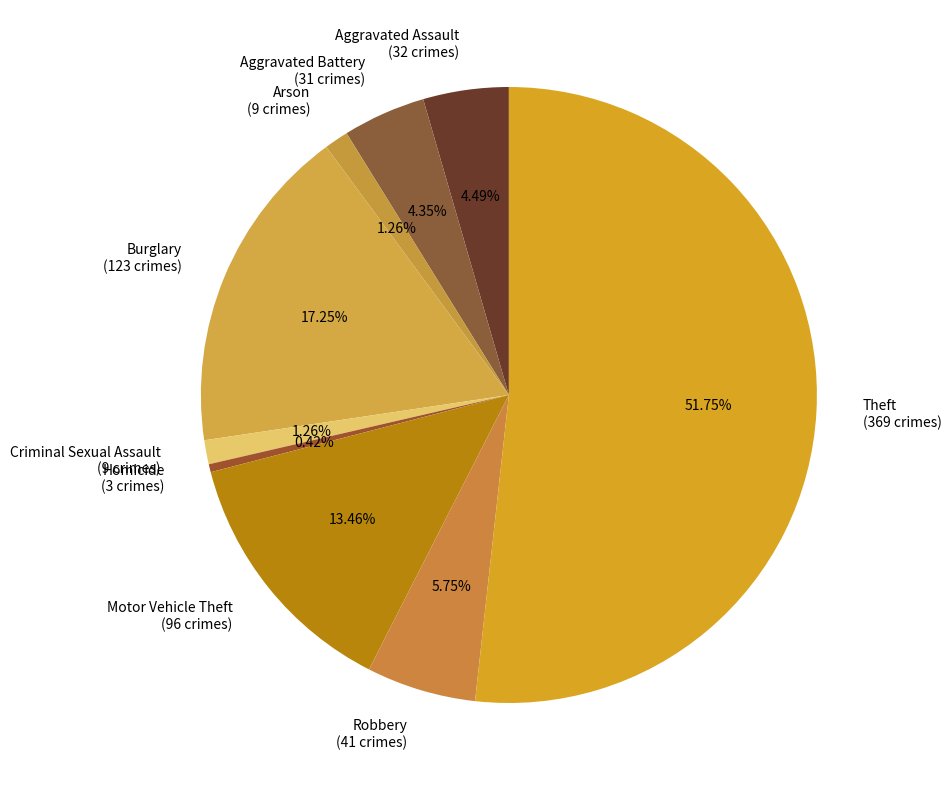

Combined, what portion of the pie is Criminal Sexual Assault and Aggravated Assault?

5.8%